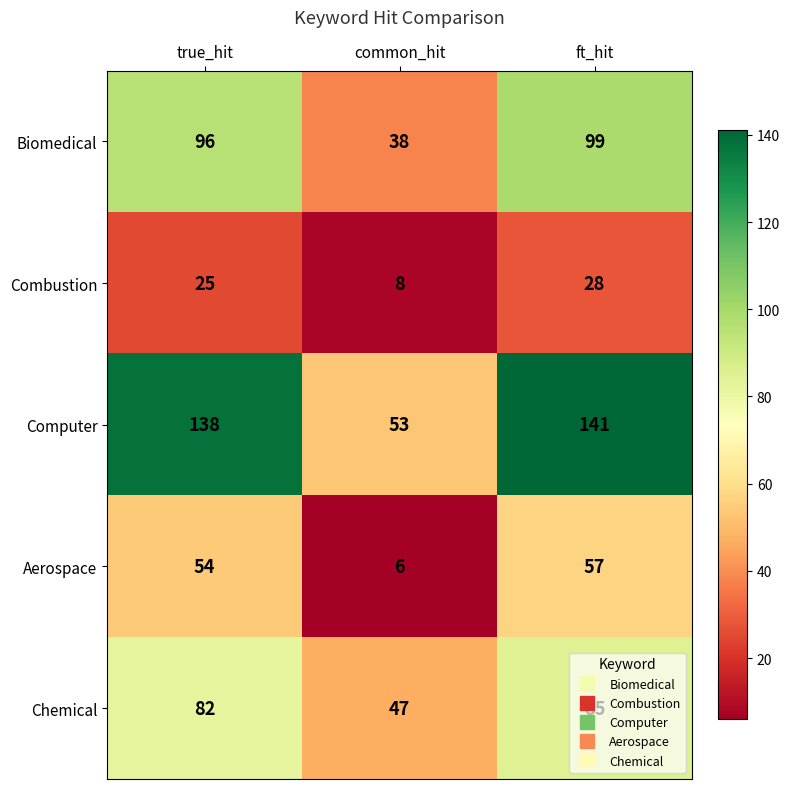

Which series has the largest total across all categories?

Computer